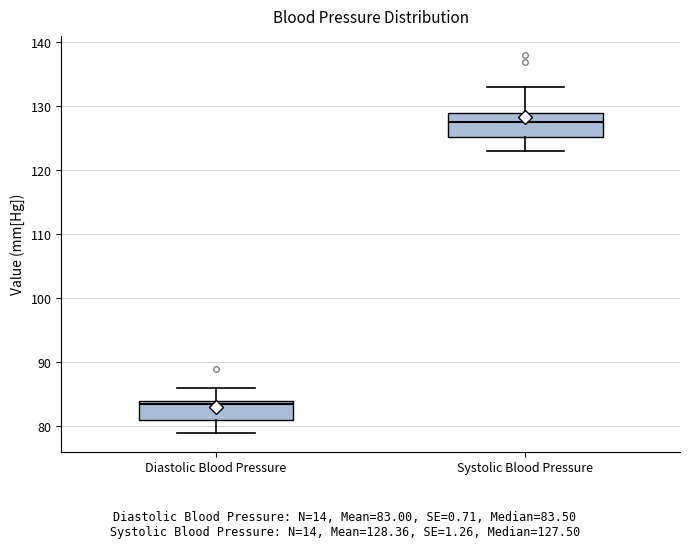

Reading left to right, read every box against the y-axis: the position of its median line, the range the box covers, and the ends of its whiskers. The values are not printed on the chart, so give them approximately, as read against the axis.

Diastolic Blood Pressure: median 84 (just below the box's upper edge), box 81 to 84, whiskers 79 to 86
Systolic Blood Pressure: median 128, box 125 to 129, whiskers 123 to 133